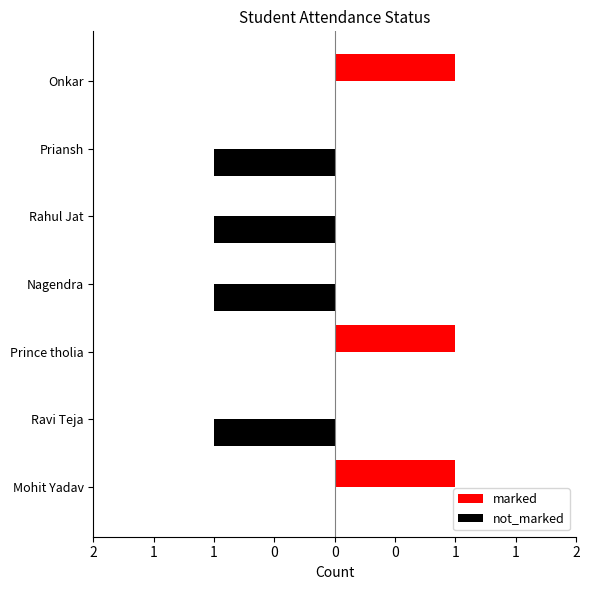

What are all the series names shown in the legend?

marked, not_marked